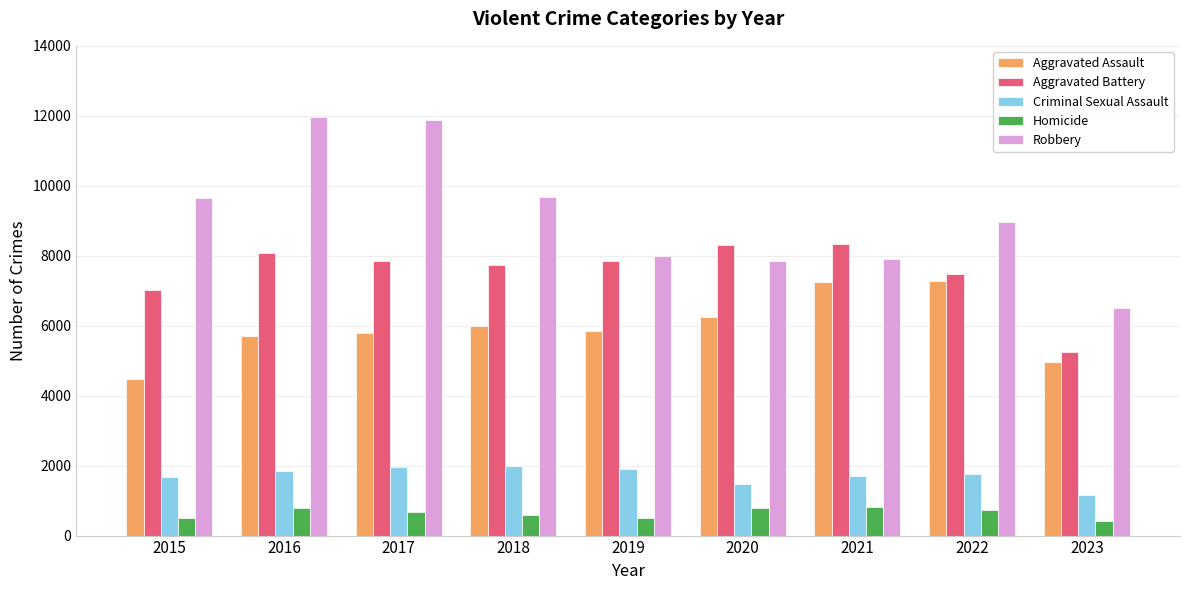

List the series in order of their peak value, lowest first.

Homicide, Criminal Sexual Assault, Aggravated Assault, Aggravated Battery, Robbery